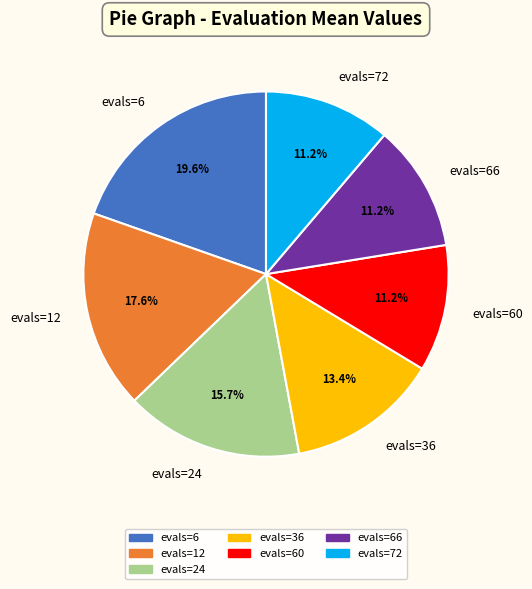

How many slices are in this pie chart?

7